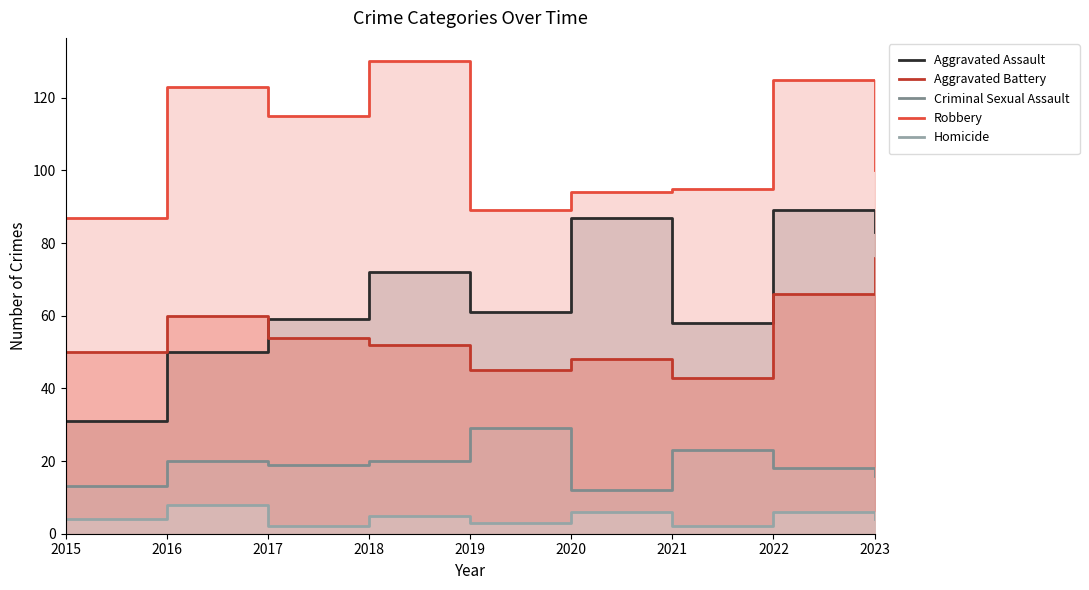

In Criminal Sexual Assault, how many points are higher than both neighbors (excluding endpoints)?

3